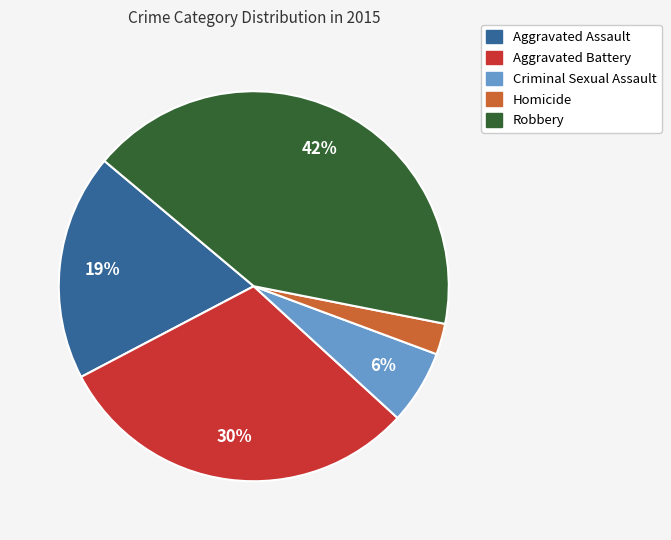

Which category has the biggest portion of the pie?

Robbery